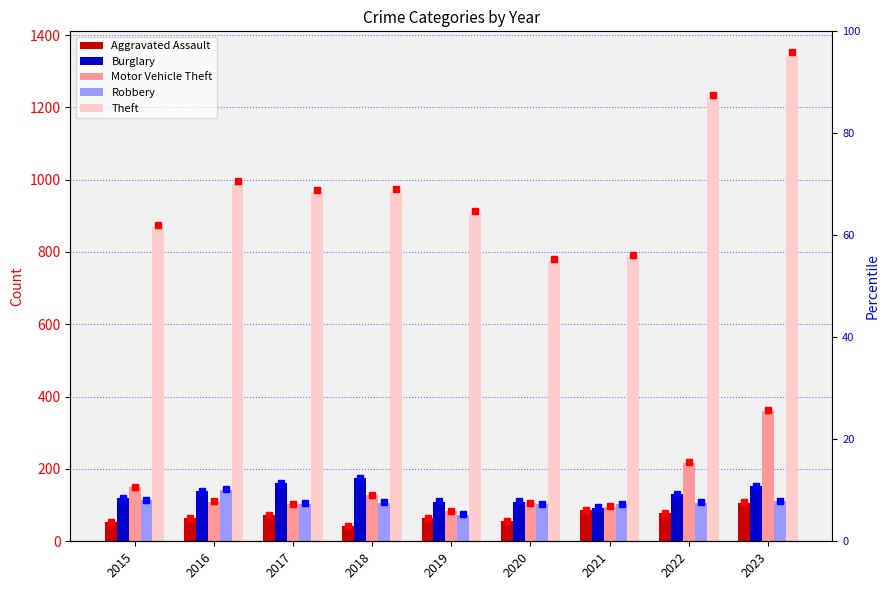

Which series has the largest total across all categories?

Theft